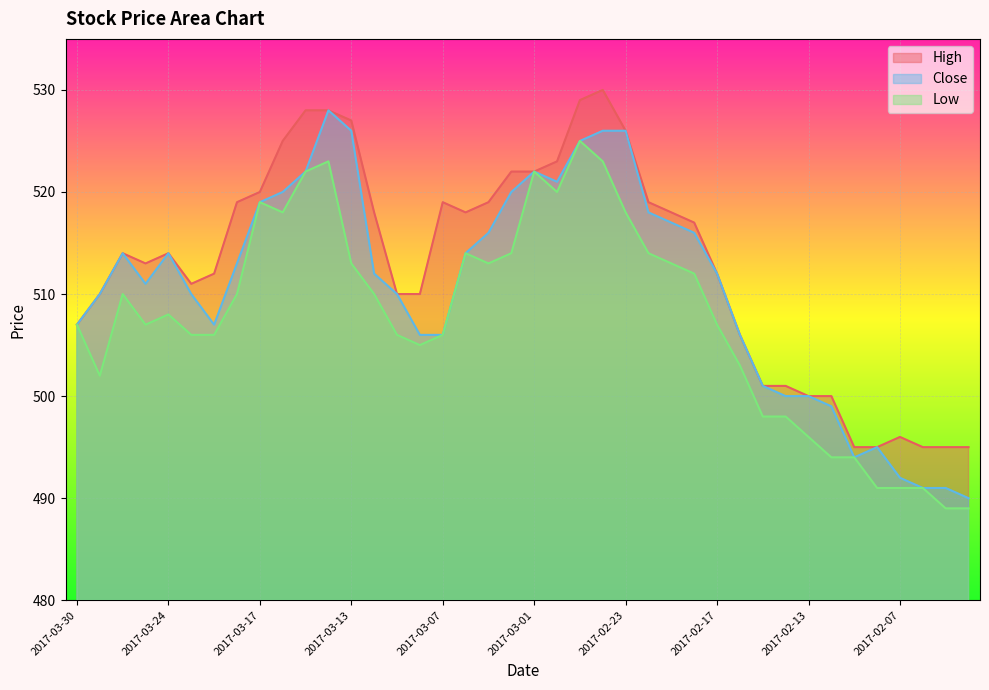

What position from the right is 2017-02-21?

14